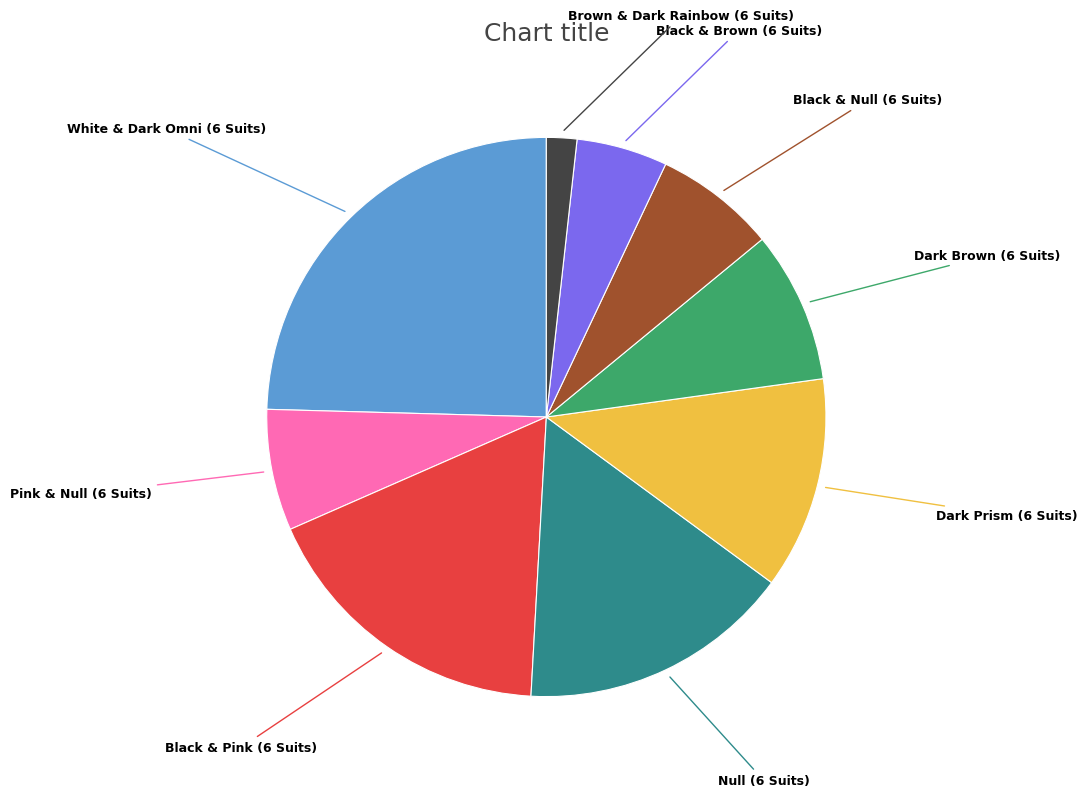

Does any single category account for the majority?

No